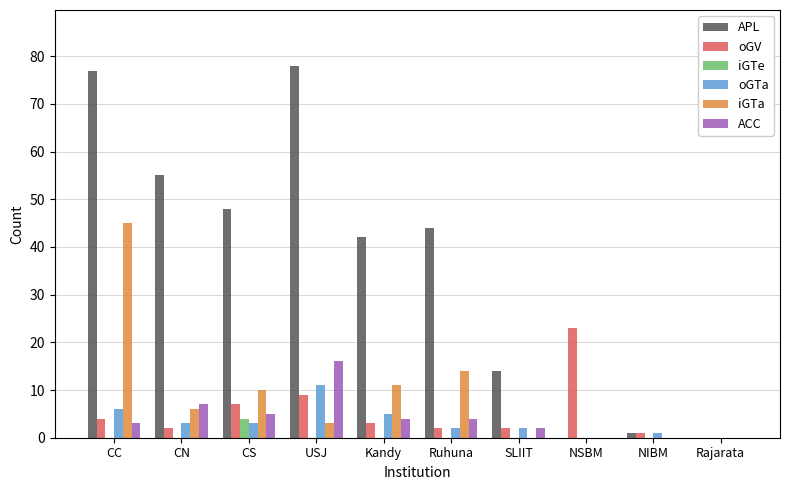

The value of oGTa at Ruhuna is 2. True or false?

True